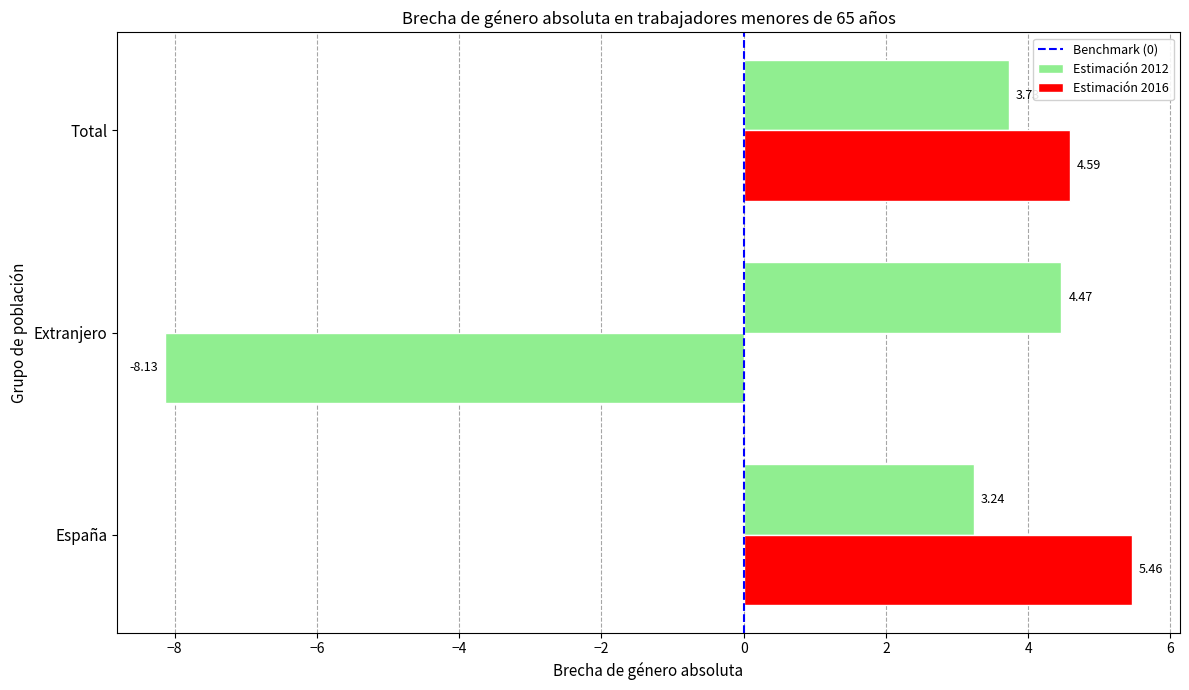

How many data points in Estimación 2016 are above 4?

2